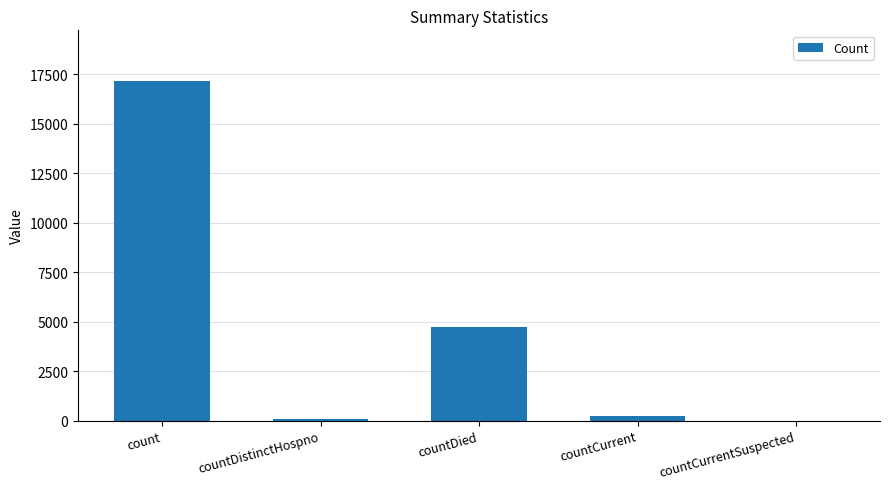

Read the value at count.

17141